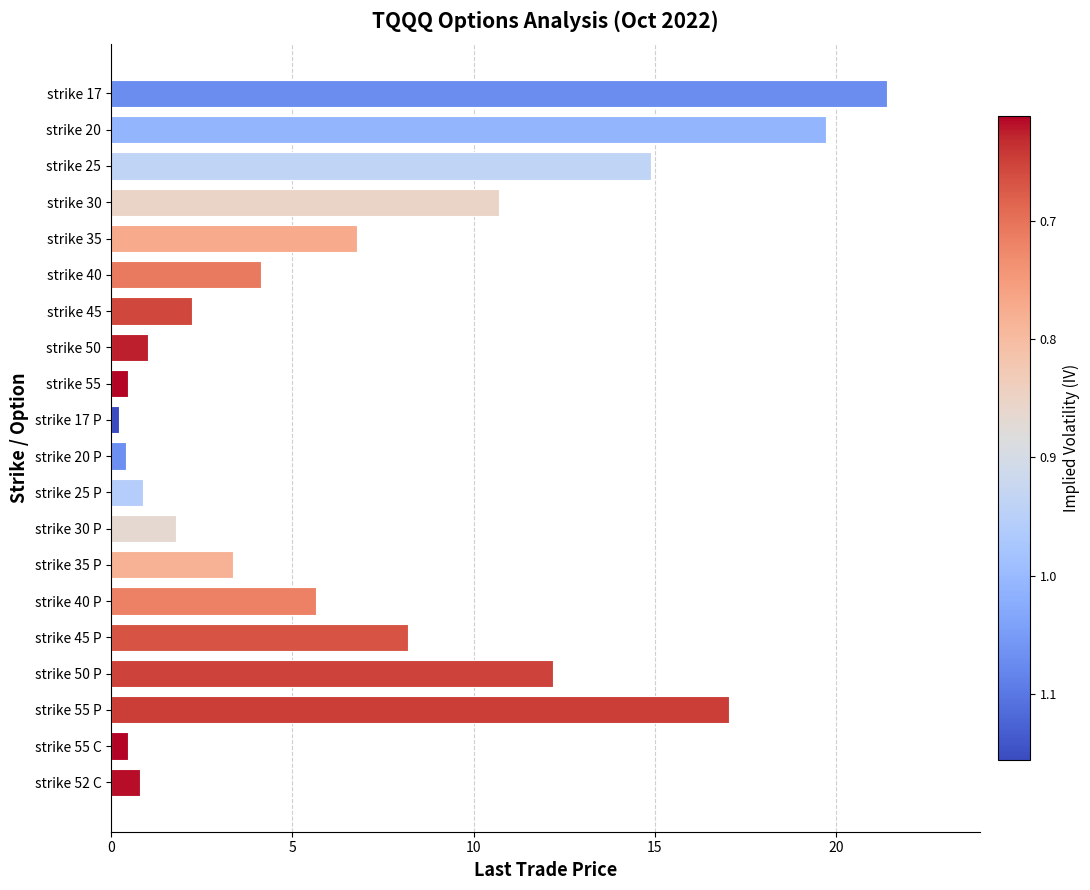

What is the difference between the maximum and minimum values?

21.2